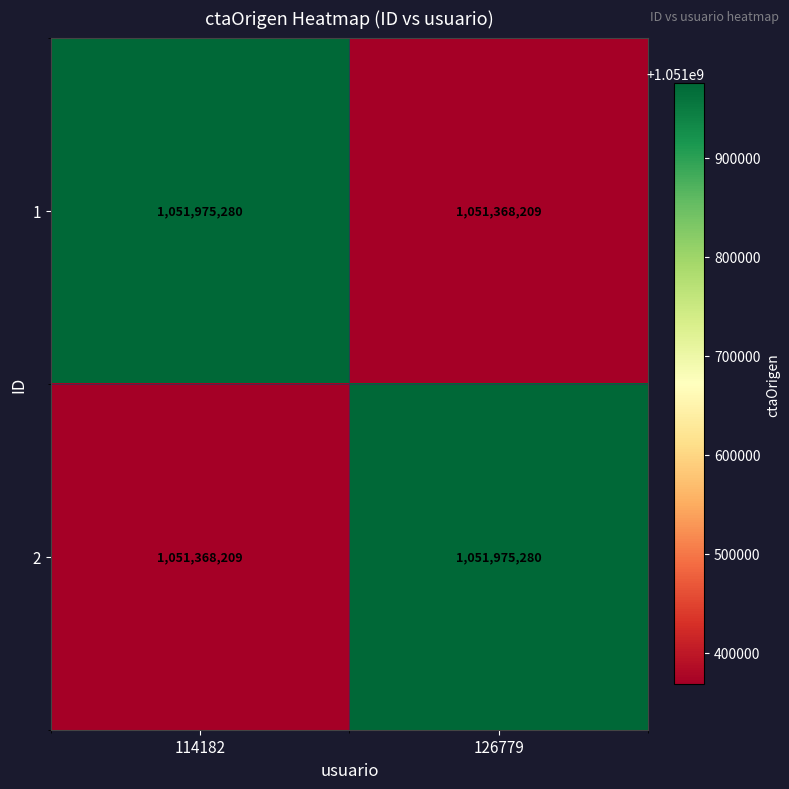

How many data points does each series have?

2